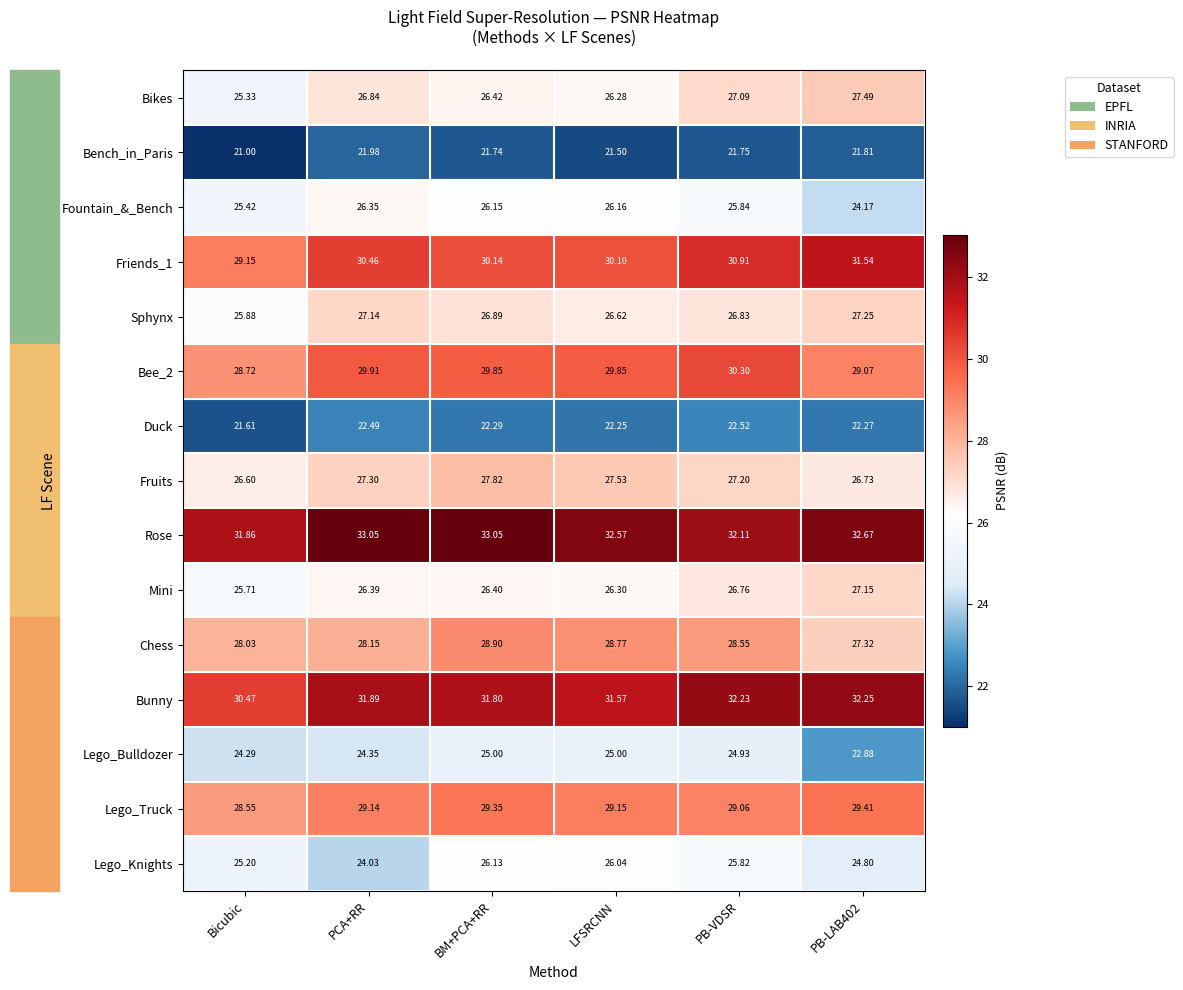

Which category has the lowest value in the Bunny series?

Bicubic